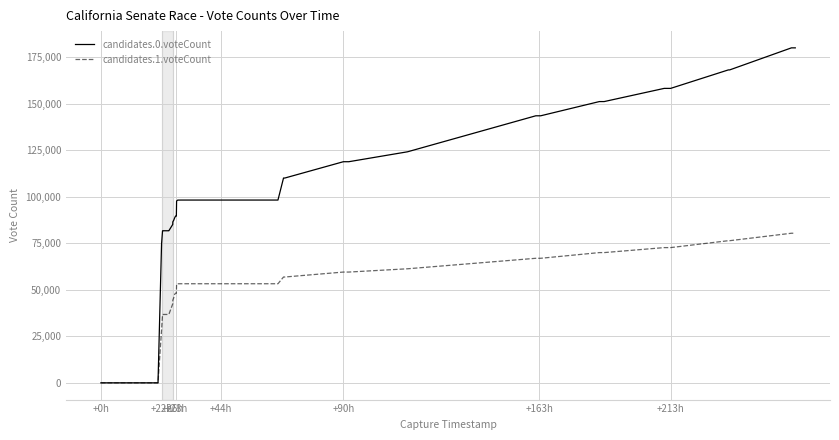

Which series has the largest range (max minus min)?

candidates.0.voteCount